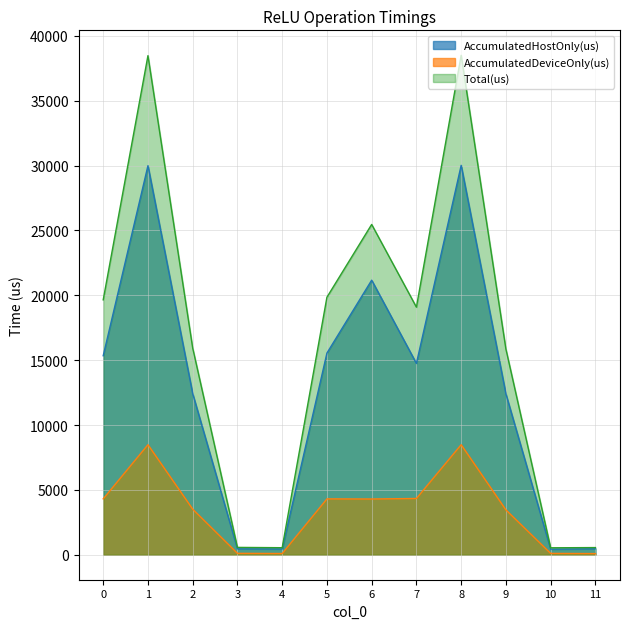

What are all the series names shown in the legend?

AccumulatedHostOnly(us), AccumulatedDeviceOnly(us), Total(us)